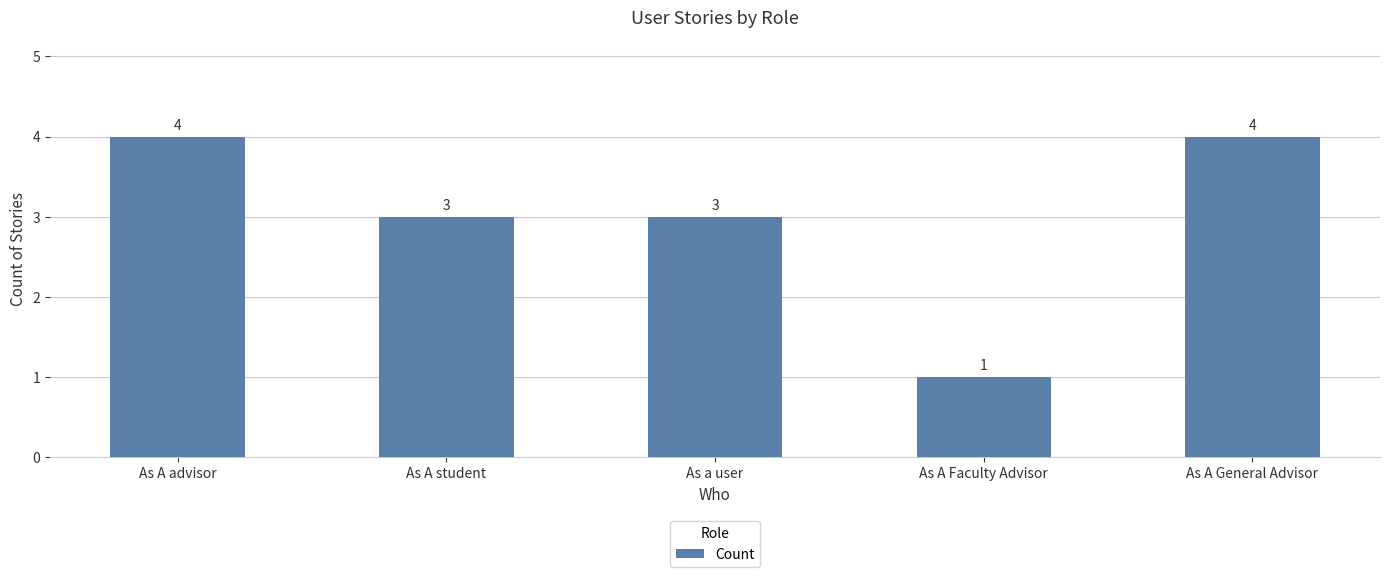

Reading left to right, transcribe all the data shown in this chart.

As A advisor=4	As A student=3	As a user=3	As A Faculty Advisor=1	As A General Advisor=4